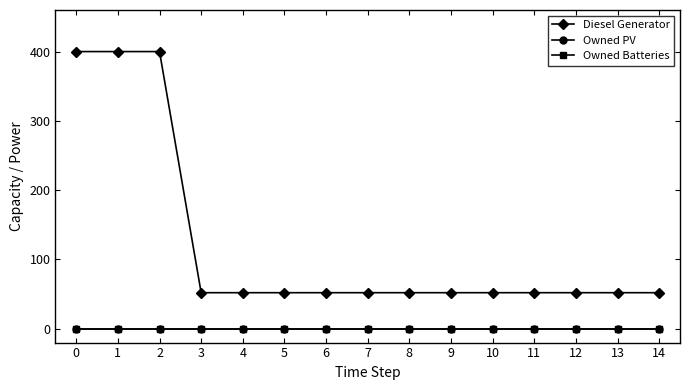

True or false: Diesel Generator and Owned Batteries cross at least once.

False